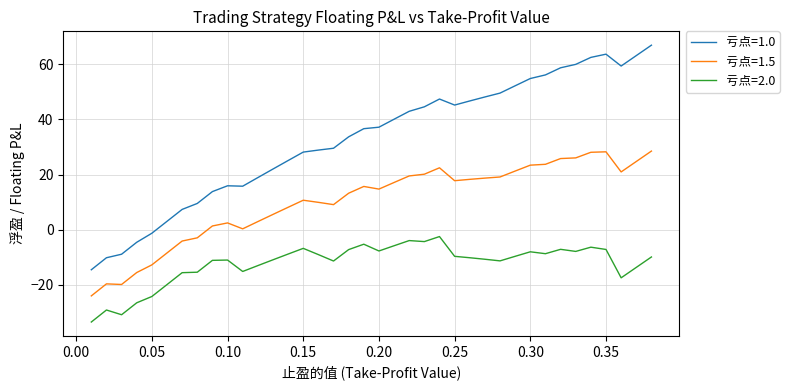

What is the minimum value shown in the chart?

-33.6